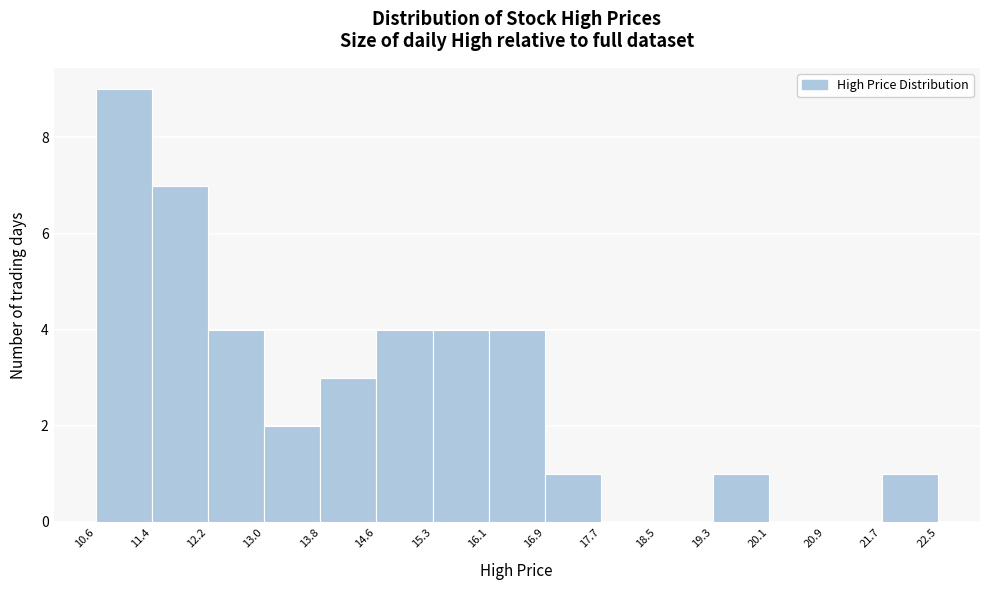

Reading left to right, transcribe this chart: for each bar, give the range it covers on the x-axis and its height. The values are not printed on the chart, so give them approximately, as read against the axis.

10.6 to 11.4: 9
11.4 to 12.2: 7
12.2 to 13.0: 4
13.0 to 13.8: 2
13.8 to 14.6: 3
14.6 to 15.3: 4
15.3 to 16.1: 4
16.1 to 16.9: 4
16.9 to 17.7: 1
17.7 to 18.5: 0
18.5 to 19.3: 0
19.3 to 20.1: 1
20.1 to 20.9: 0
20.9 to 21.7: 0
21.7 to 22.5: 1